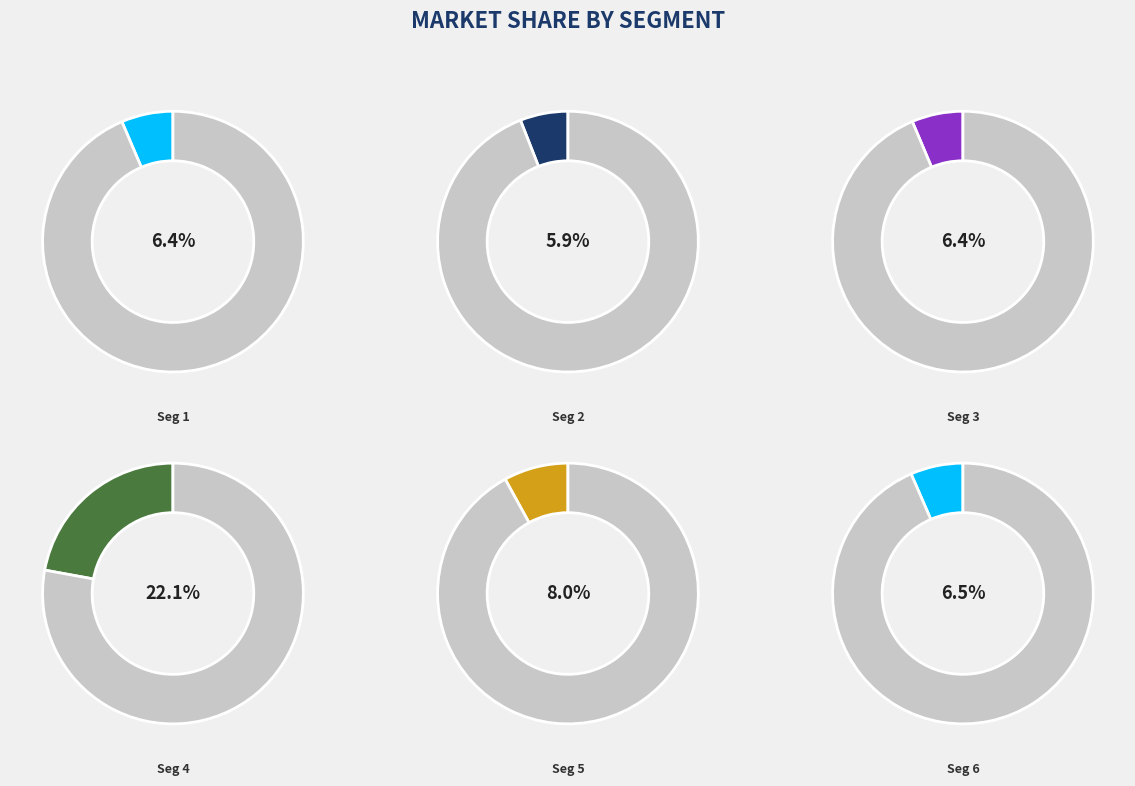

To the nearest percent, what percentage of the pie is signal segment 3?

6%